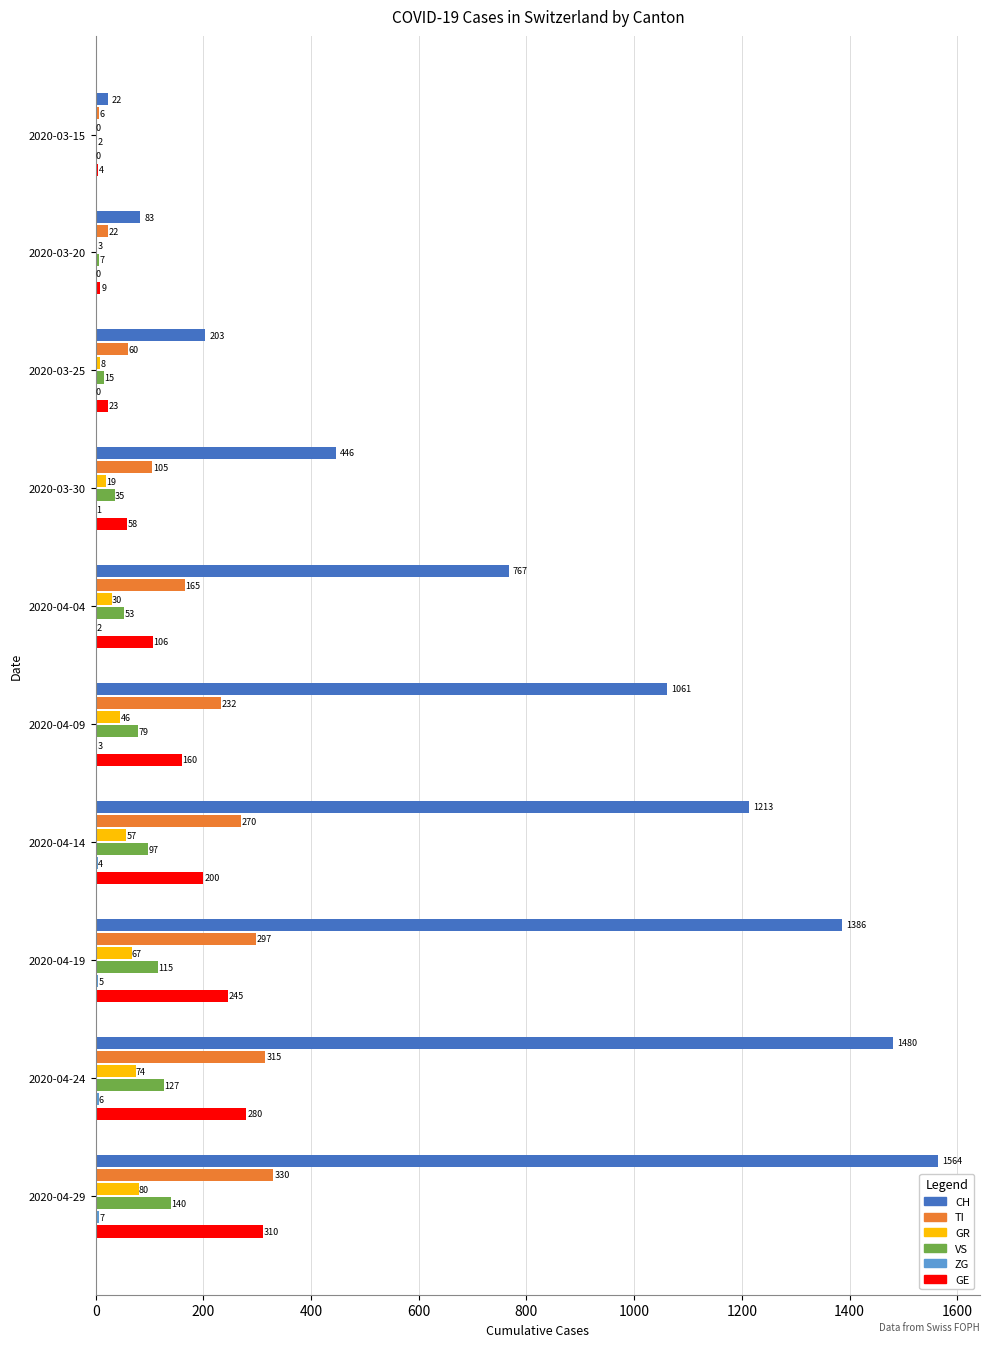

Is it true that GR equals 46 at 2020-04-09?

True